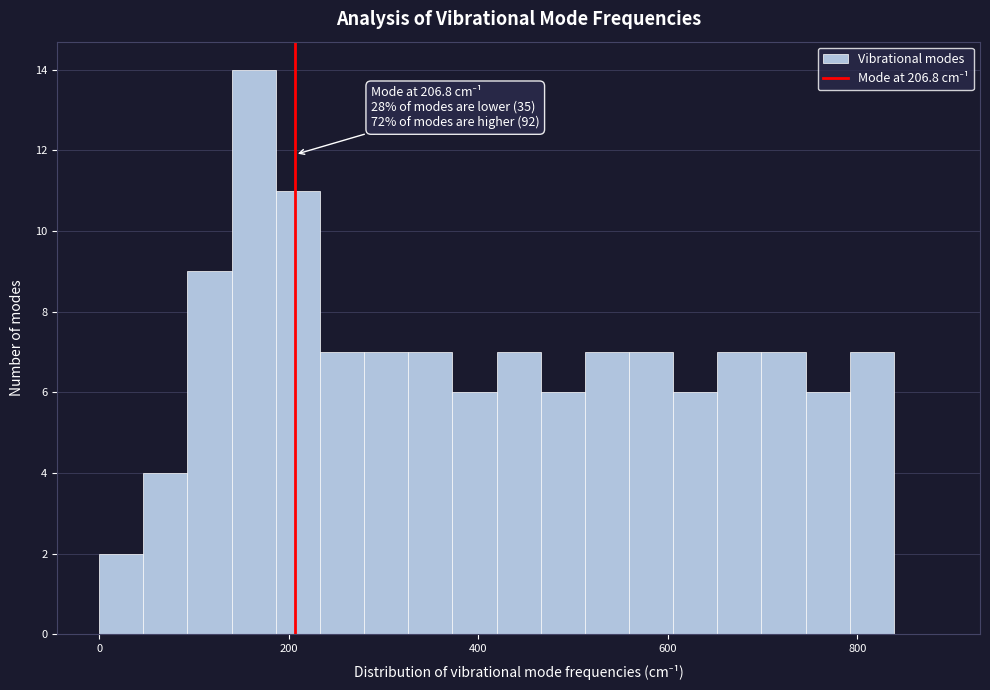

Around what value on the x-axis is the tallest bar? Give the approximate position of its centre, as read against the axis.

160